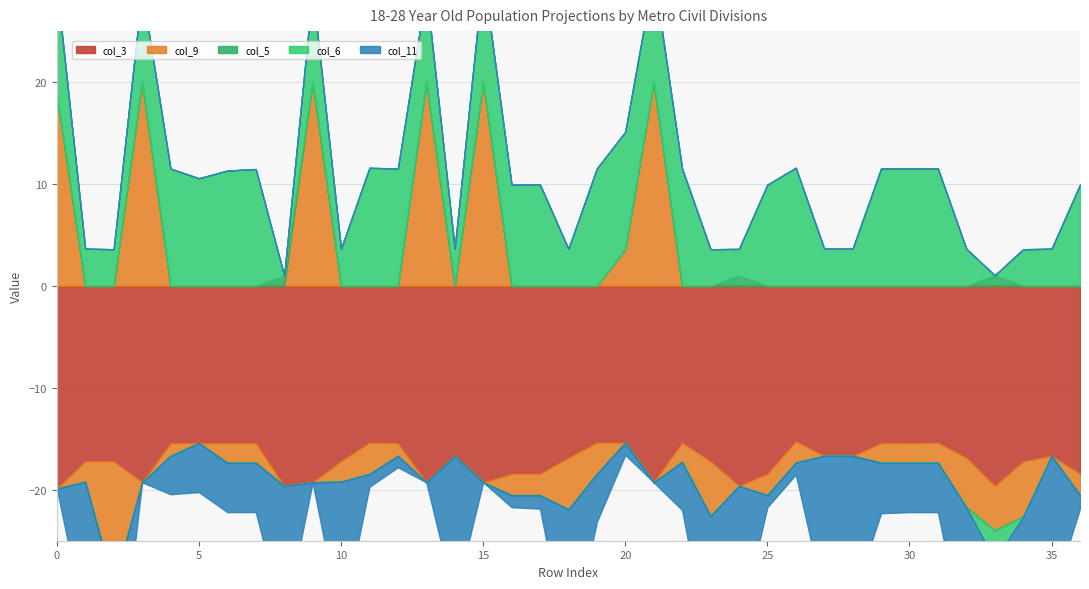

What is the total value across all series at 16?

-11.8